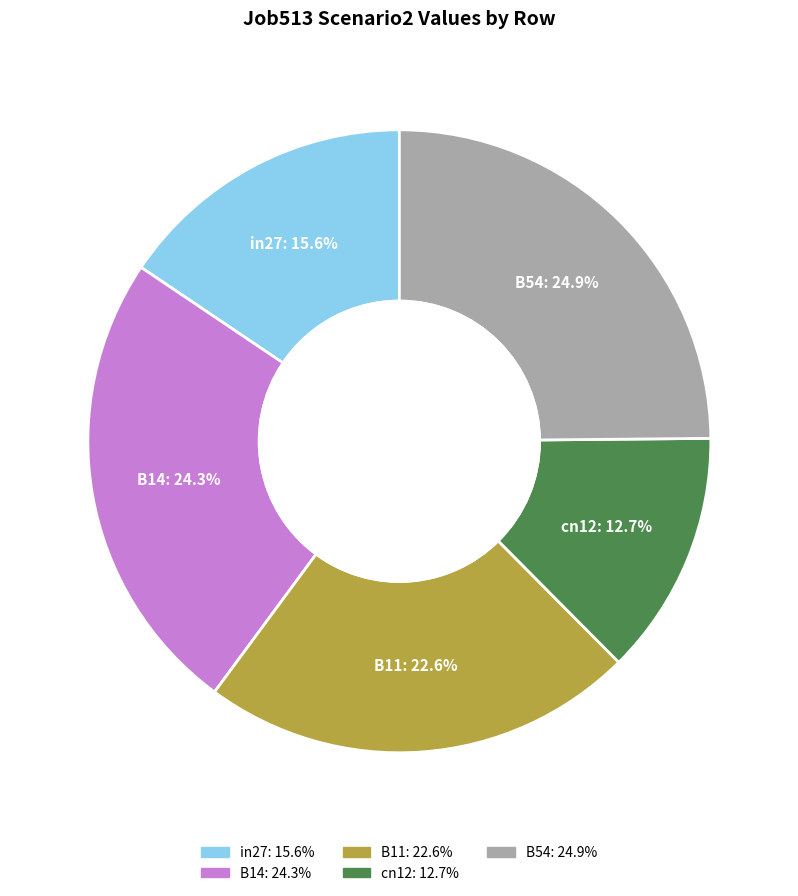

How many slices are in this pie chart?

5